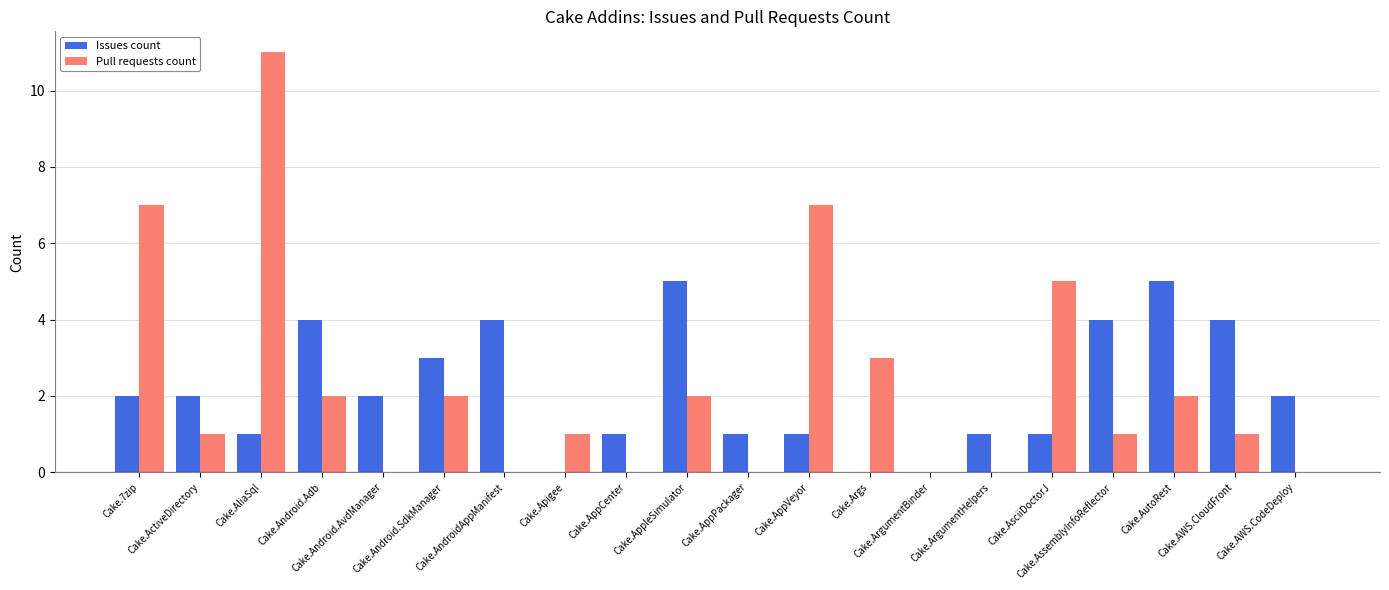

What is the average value of the Pull requests count series?

2